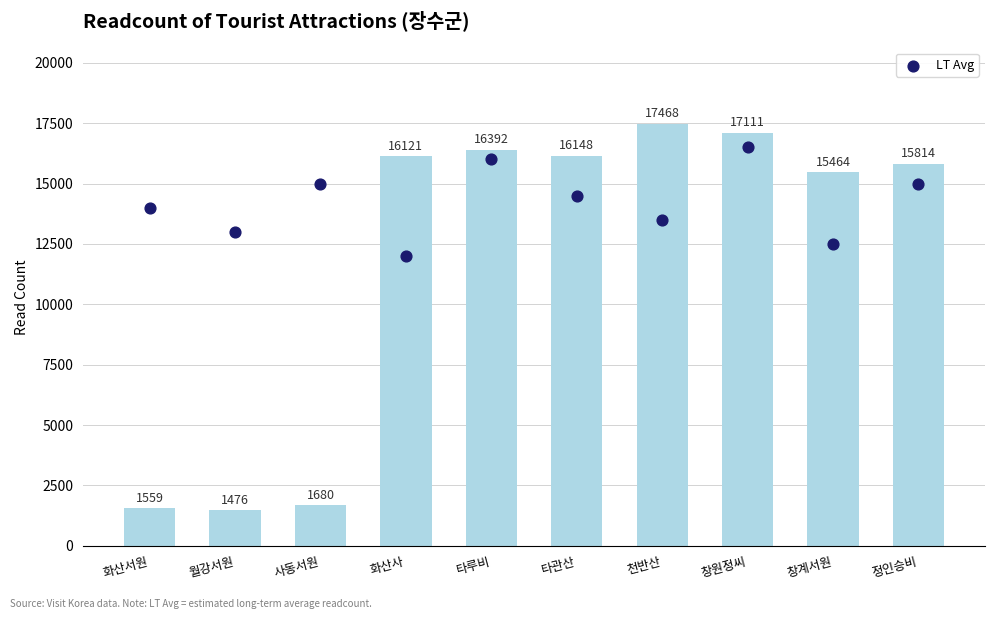

Is the value of LT Avg at 창원정씨 greater than the value of Readcount at 천반산?

No